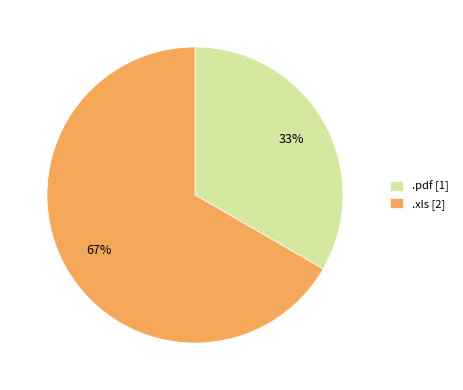

To the nearest percent, what portion does .xls represent?

67%